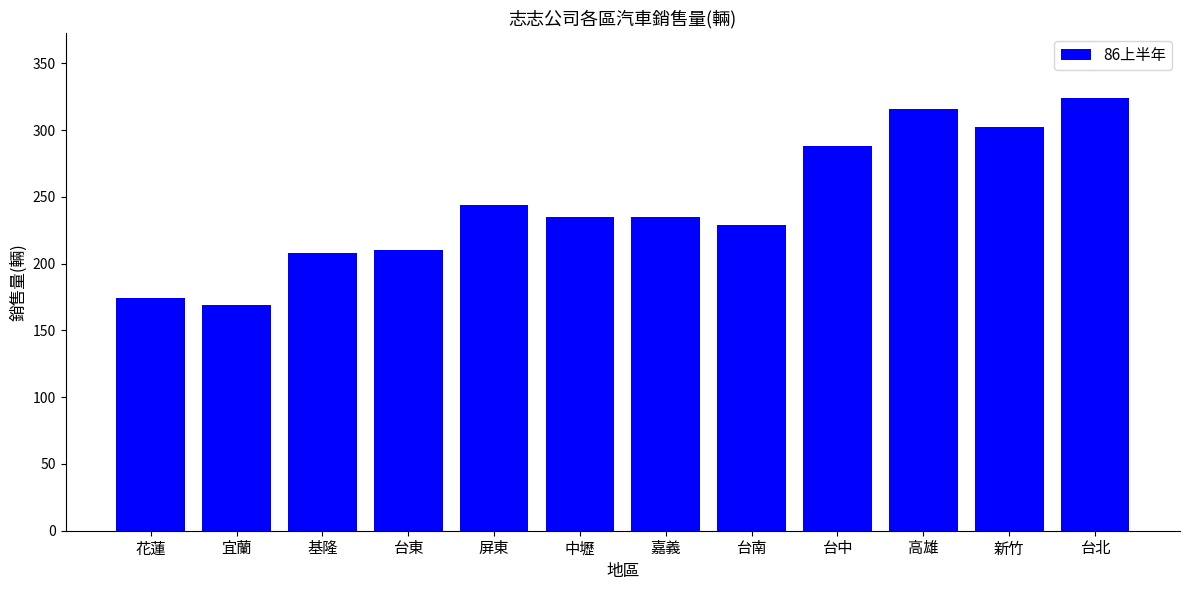

What is the approximate value at 台中, to the nearest 50?

300